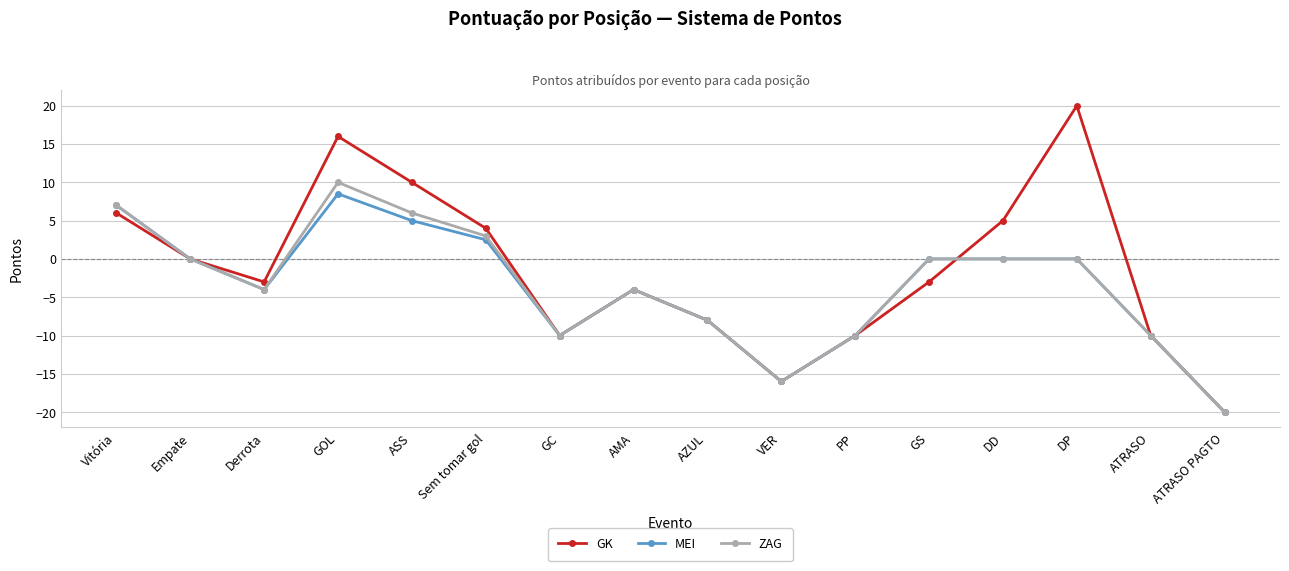

What is the sum of the MEI values at DP and ATRASO?

-10.0